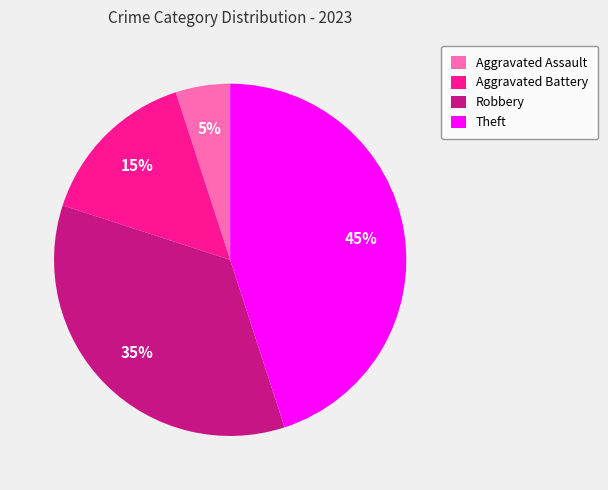

Which category has the biggest portion of the pie?

Theft